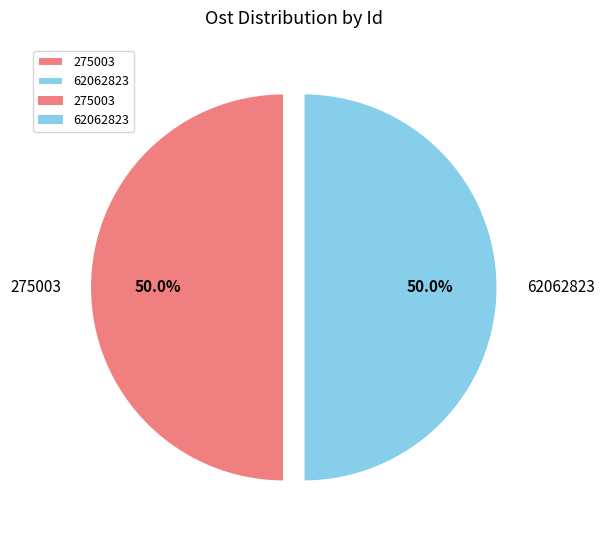

How many slices are in this pie chart?

2